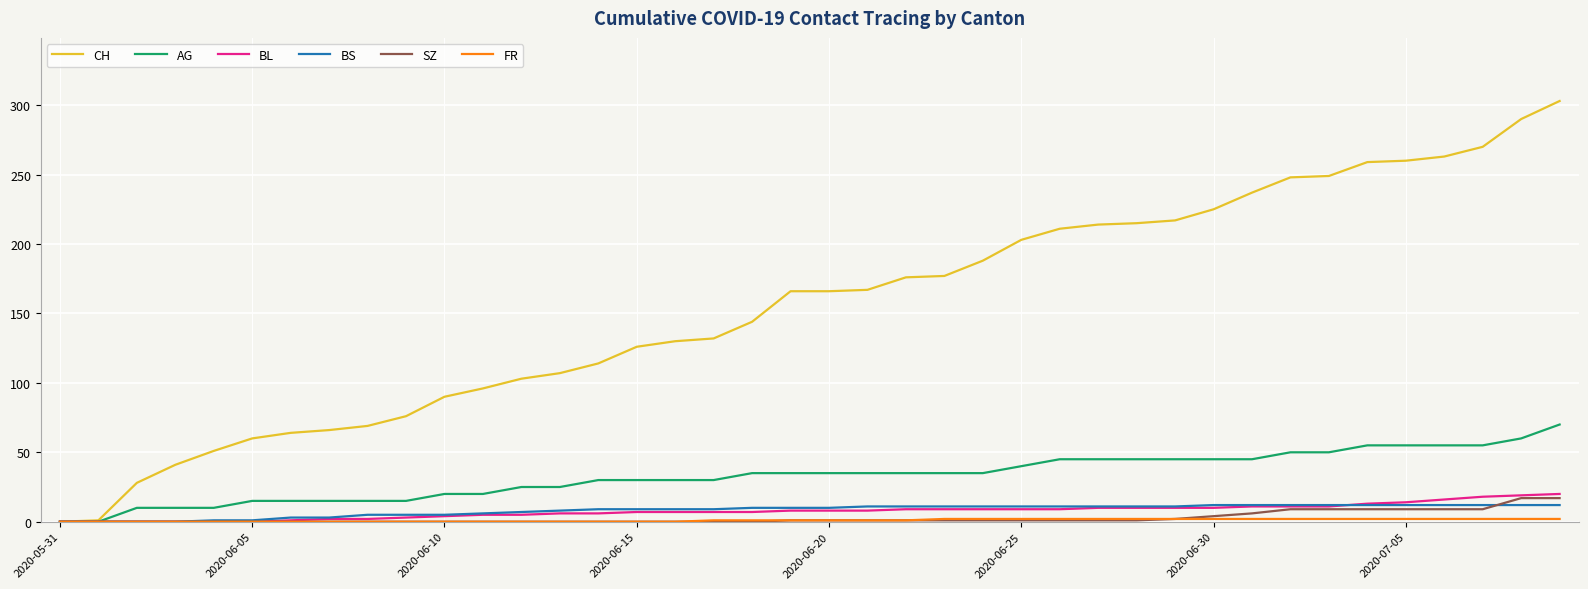

Which series has the largest range (max minus min)?

CH